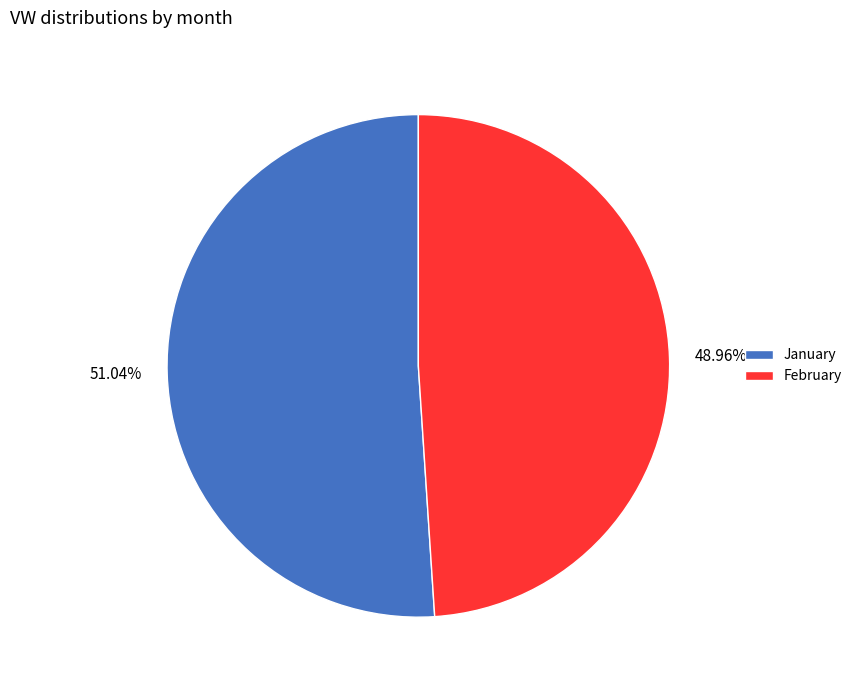

Rank the categories by value from highest to lowest.

January, February